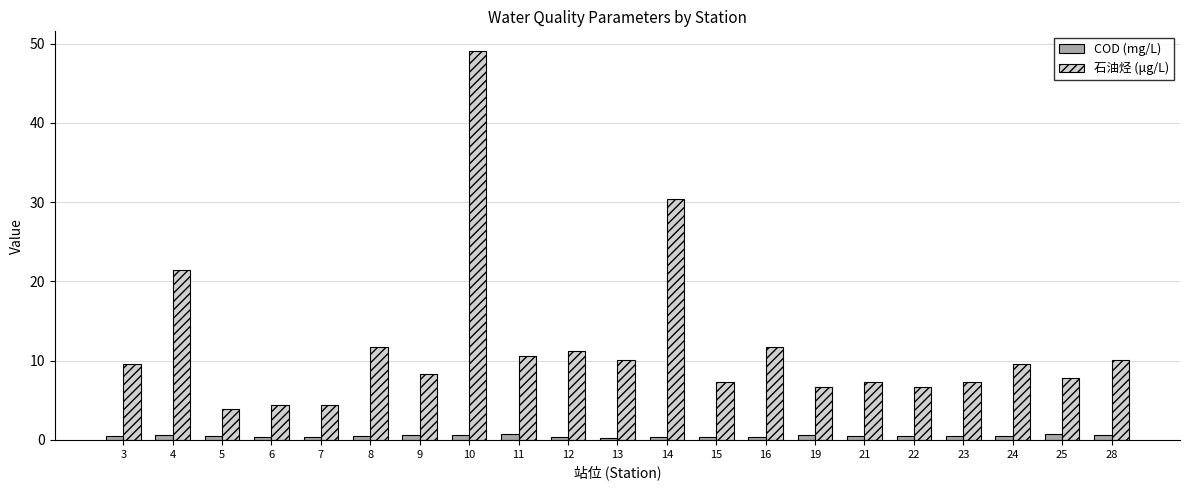

Which series has the largest range (max minus min)?

石油烃 (μg/L)